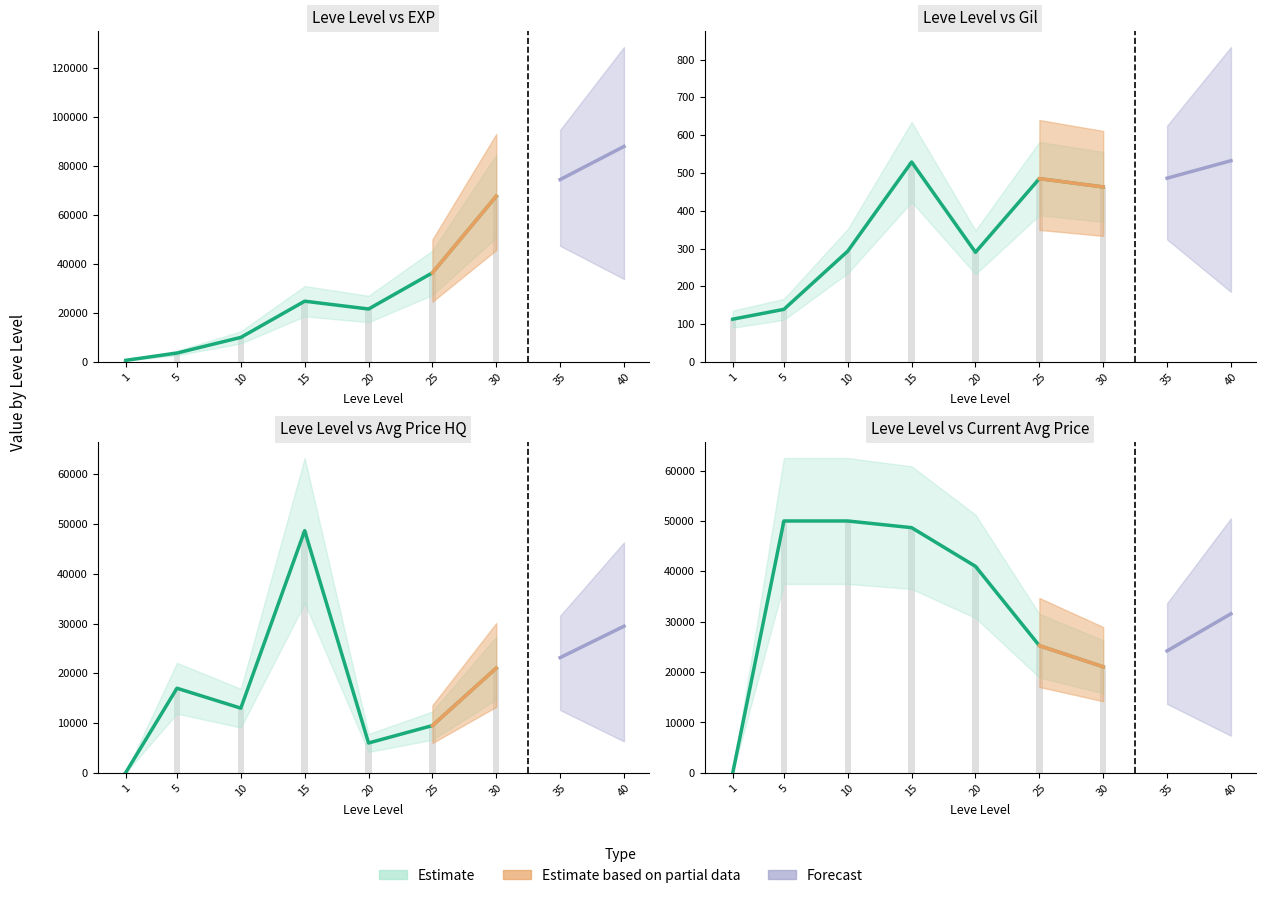

How many groups of bars are there?

7